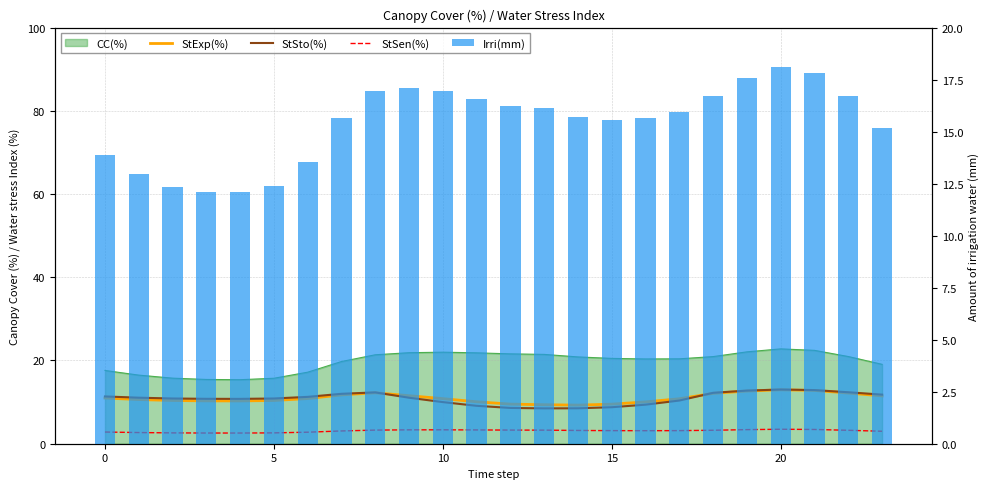

Which series has the largest range (max minus min)?

Irri(mm)